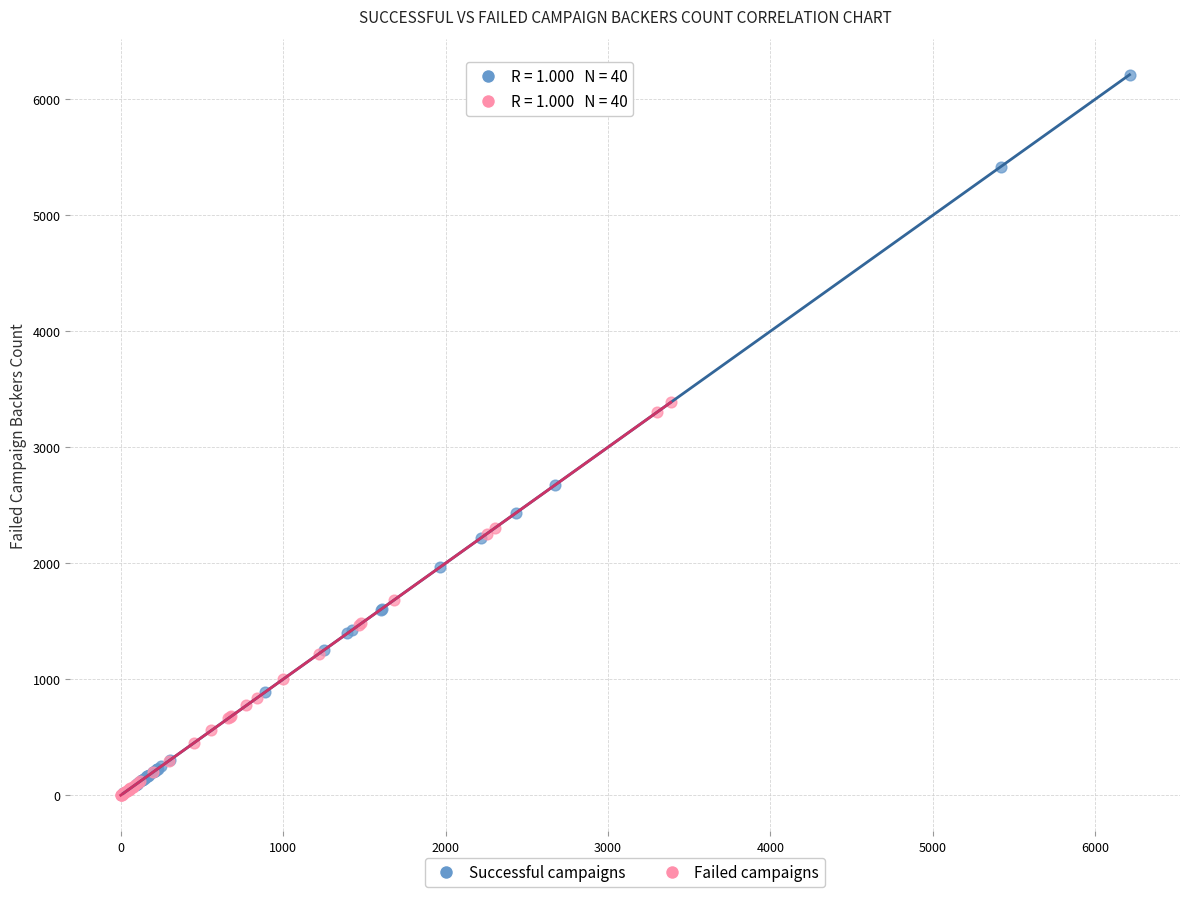

Which series reaches the maximum Y coordinate?

Successful campaigns